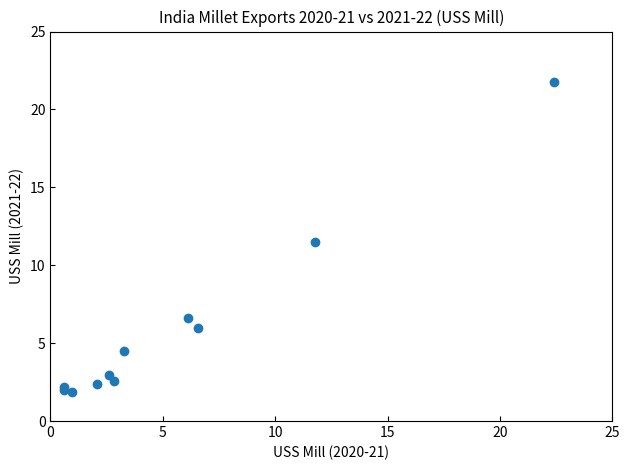

What Y value in the scatter plot is closest to 11?

11.5